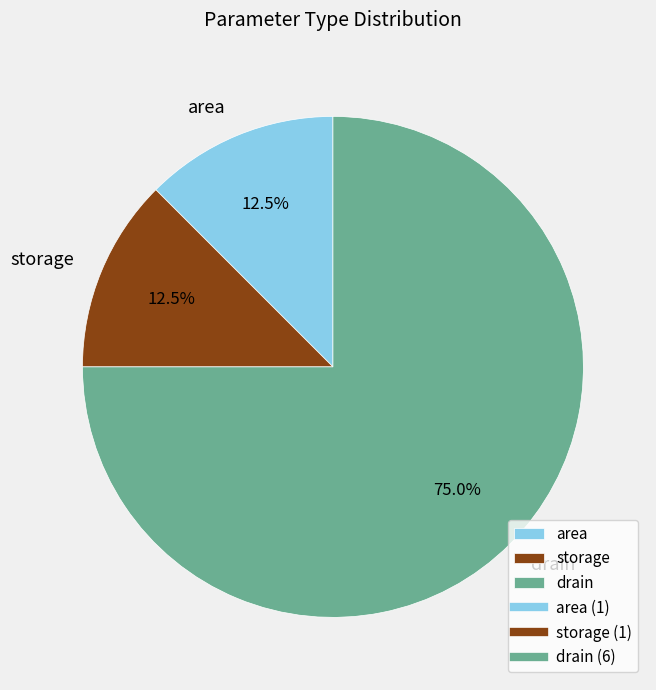

True or false: storage accounts for 20% of the total.

False